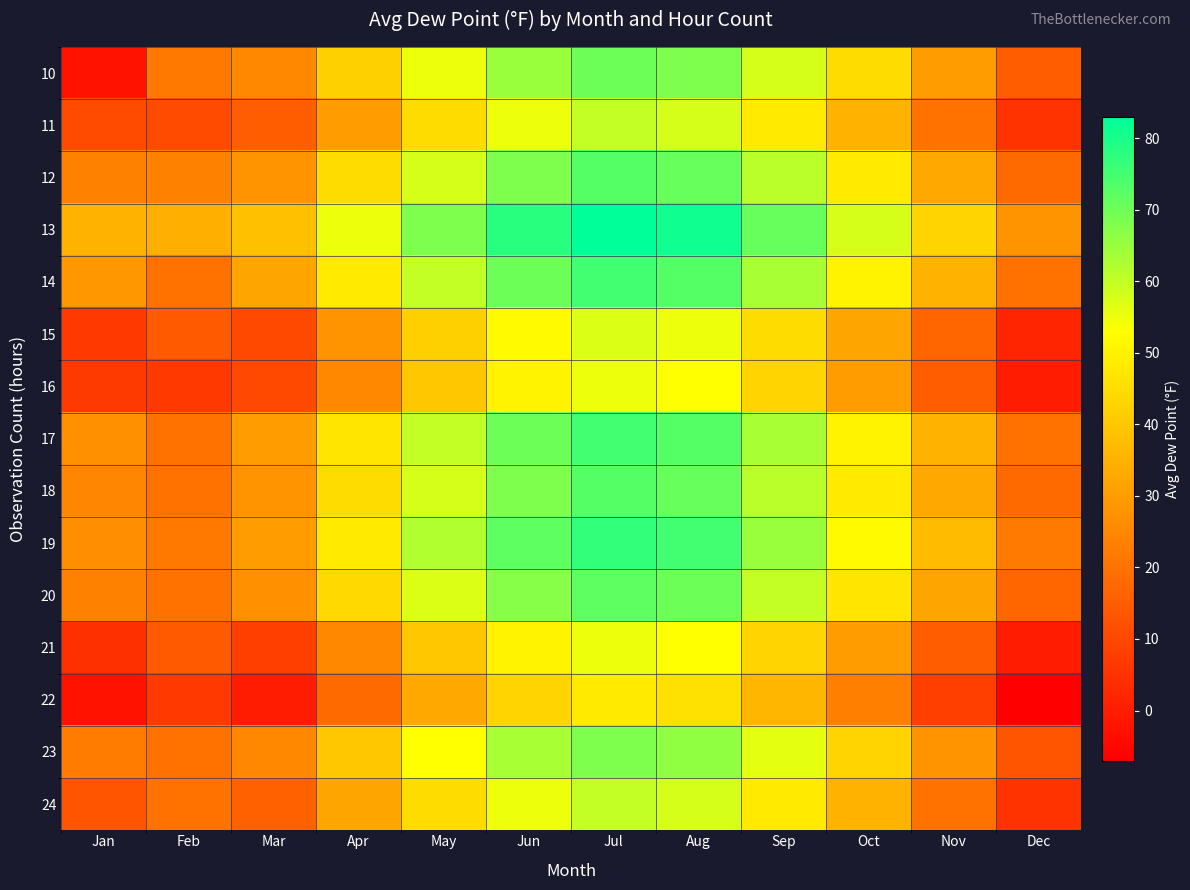

Which series has the largest total across all categories?

13